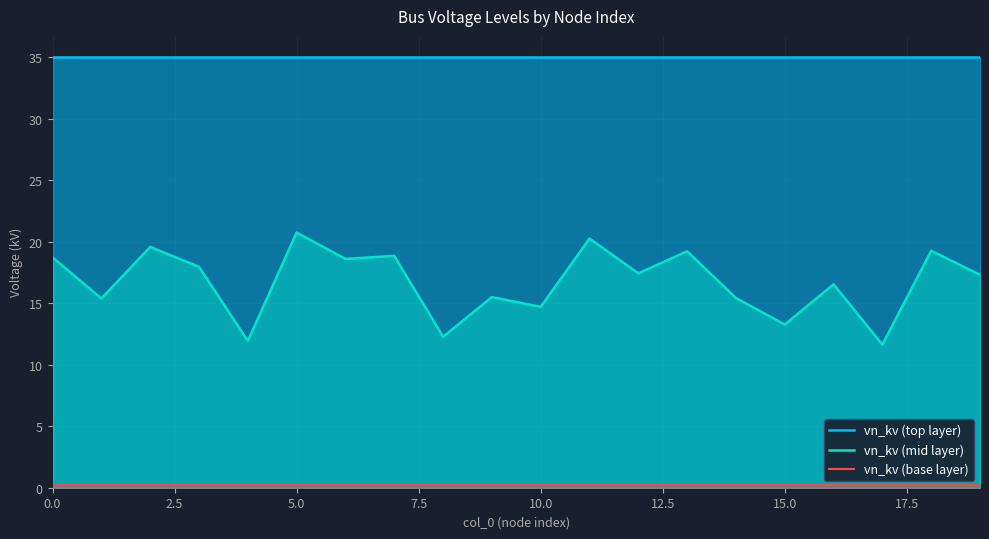

List the series in order of their peak value, highest first.

vn_kv (top layer), vn_kv (mid layer), vn_kv (base layer)